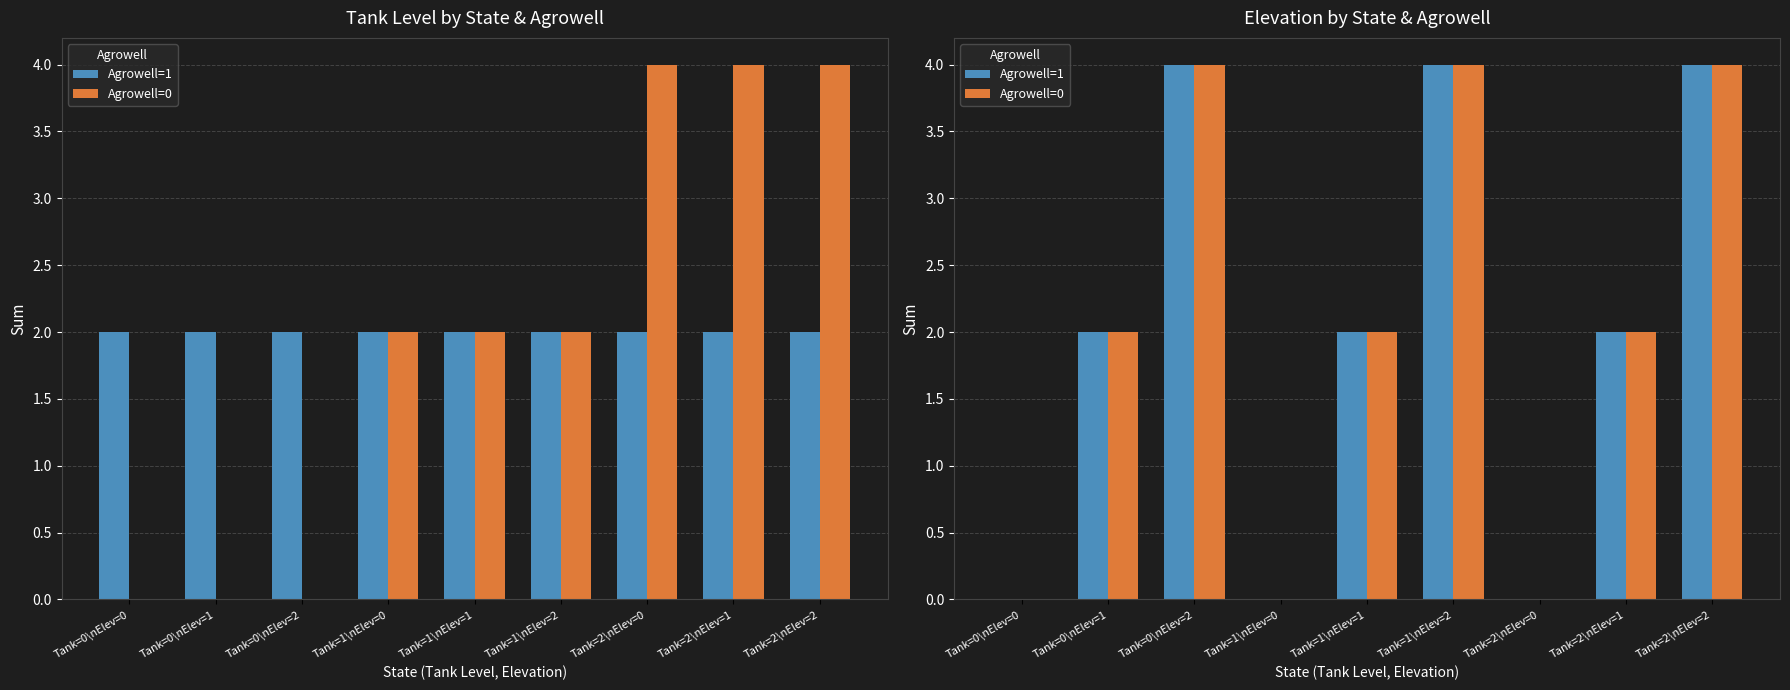

What is the label of the 7th bar from the right?

Tank=0\nElev=2